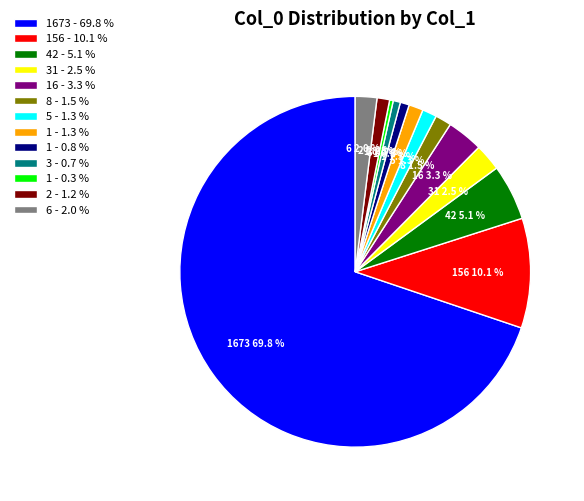

Which has a higher value, 1 - 0.3 % or 8 - 1.5 %?

8 - 1.5 %